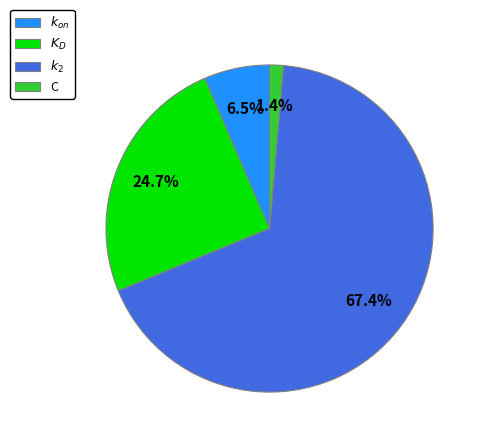

Rank the categories by value from lowest to highest.

C, $k_{on}$, $K_D$, $k_2$